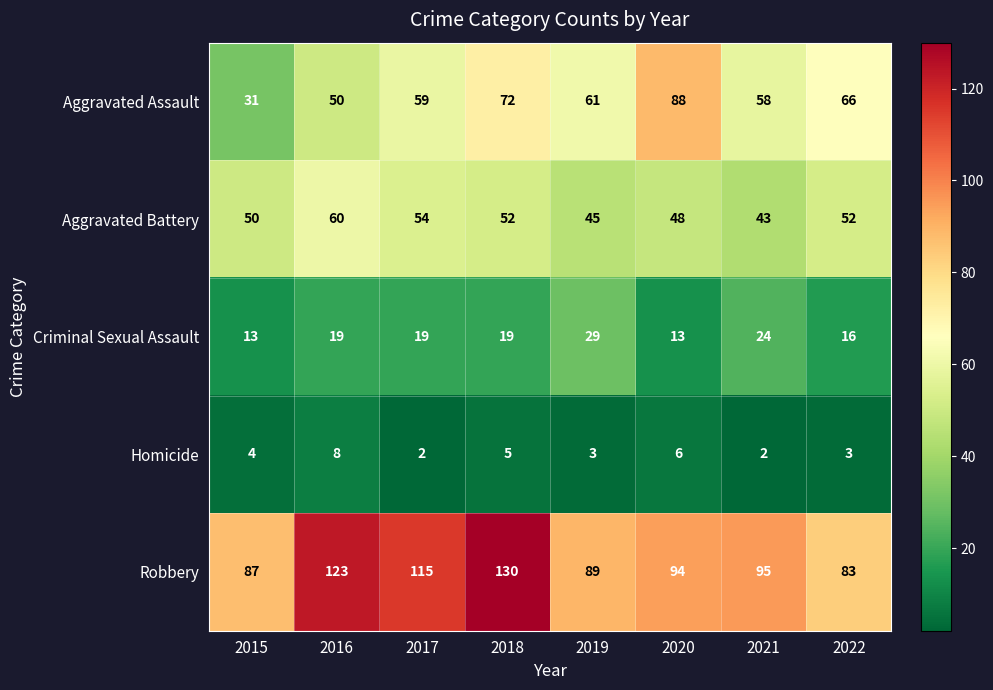

What is the spread (max minus min) of values at 2021?

93